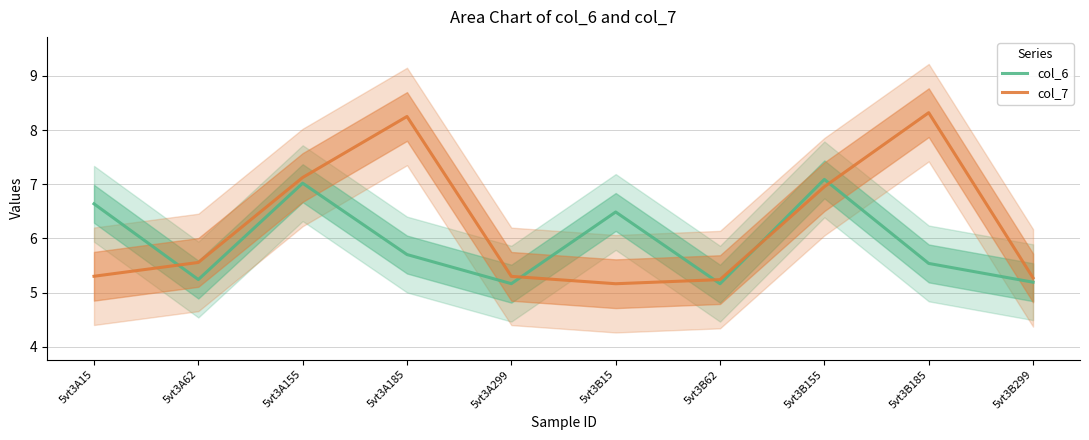

Which series has the largest total across all categories?

col_7